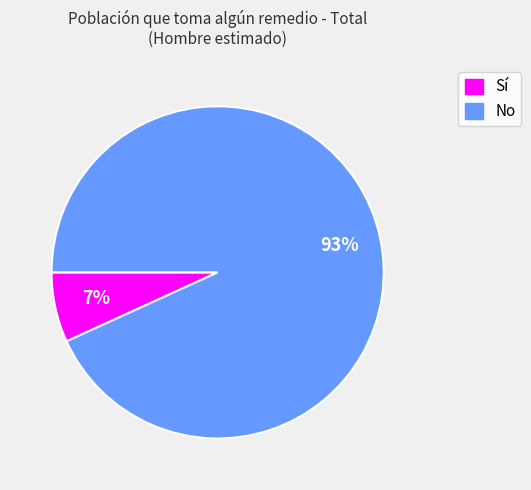

Between Sí and No, which is larger?

No